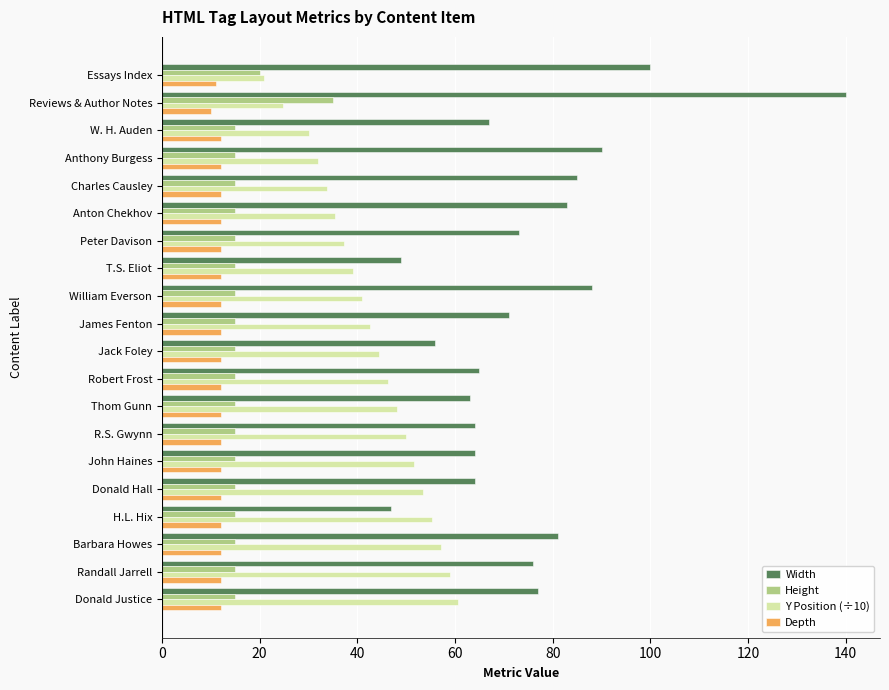

The Width series shows 15.9 at Thom Gunn. True or false?

False